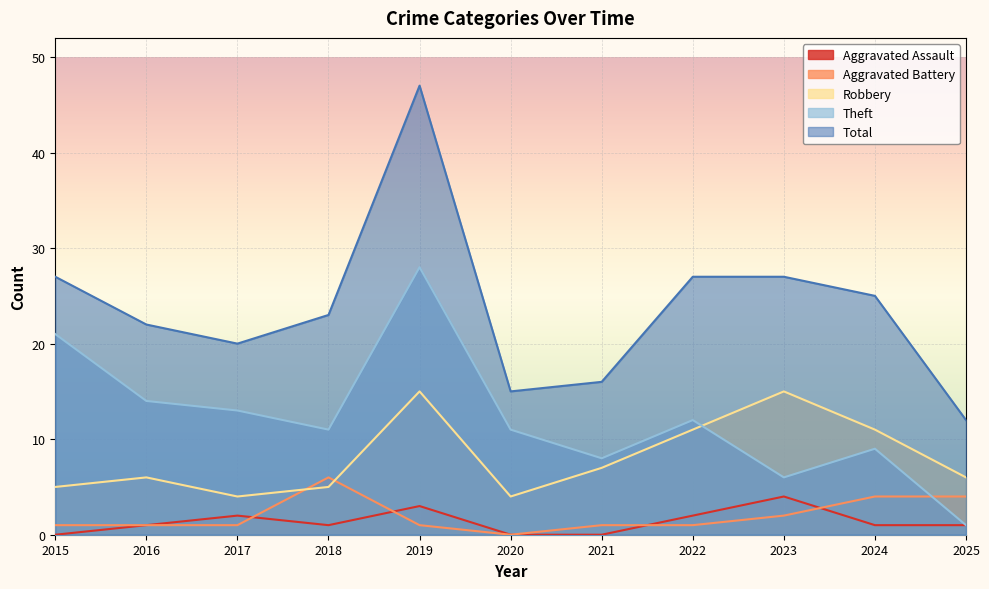

How many interior local valleys does the Total series have?

2